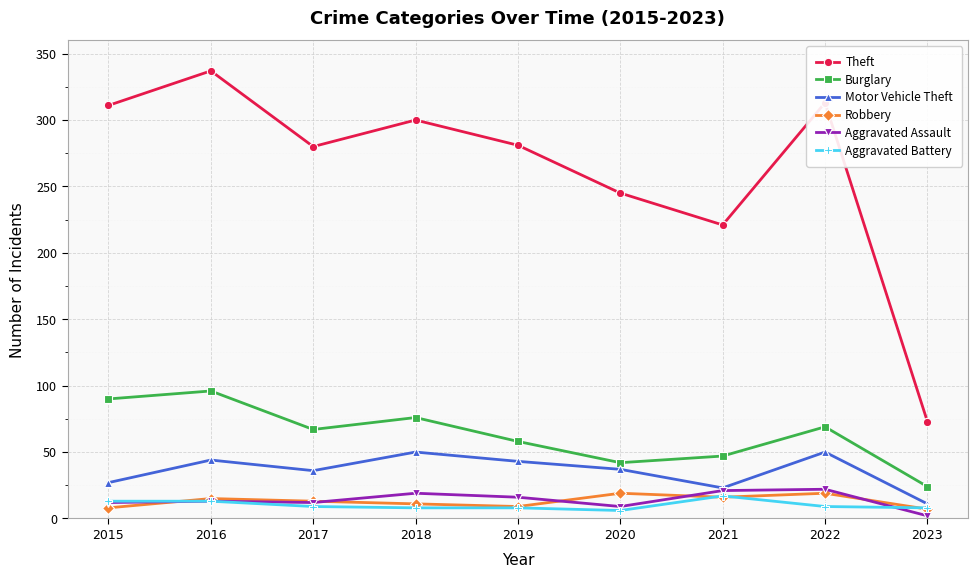

How many data points in Robbery are less than 13?

4